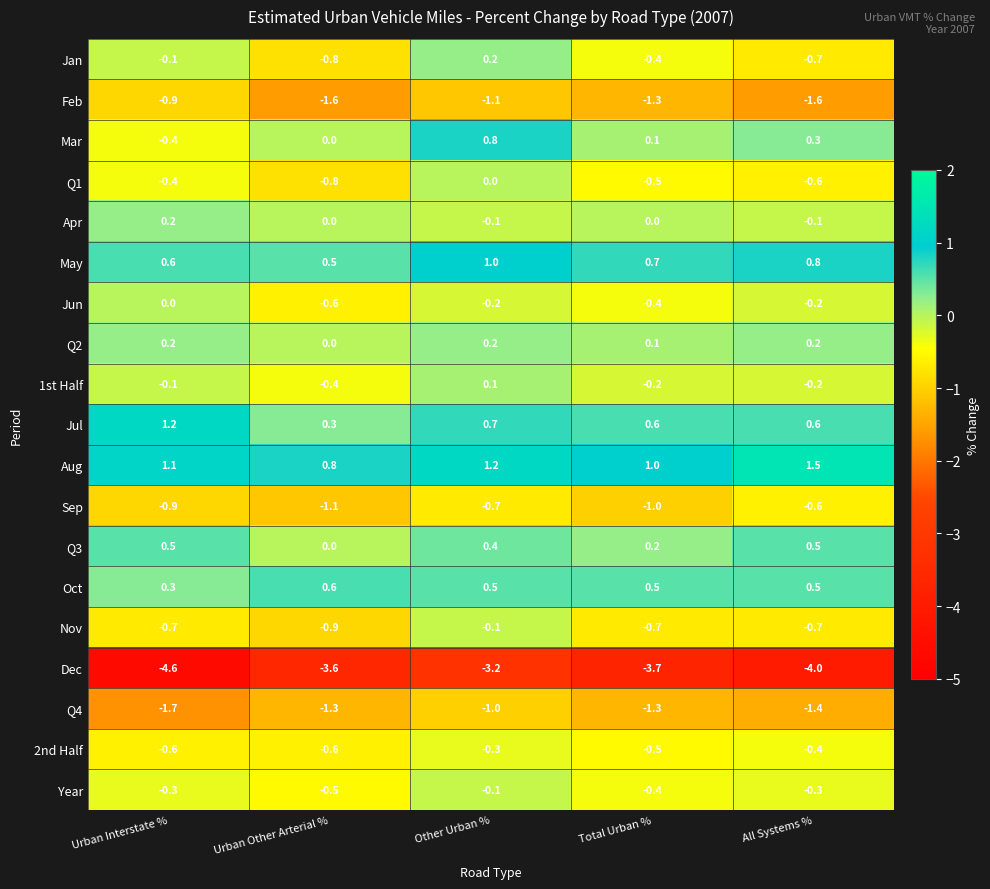

Read the May value at Other Urban %.

1.0